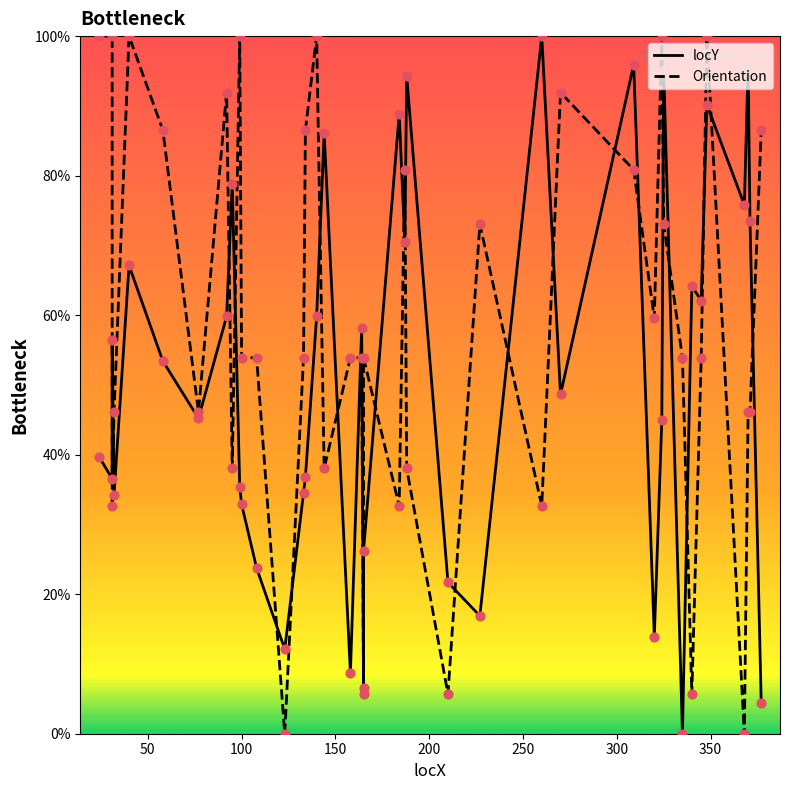

Is the value of Orientation at 10 greater than the value of locY at 400?

No